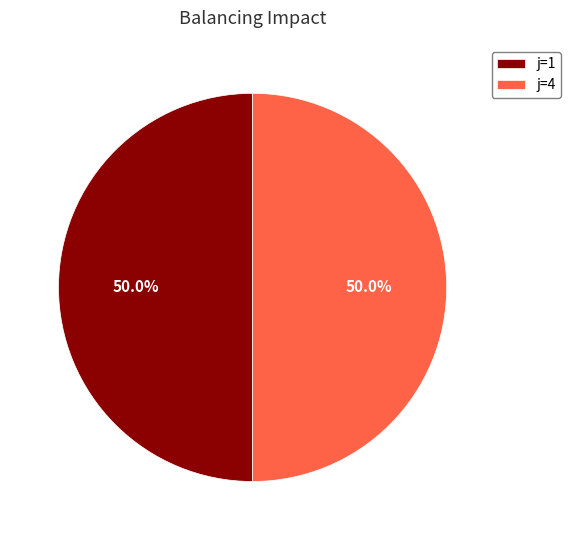

What percentage is NOT represented by j=4?

50.0%